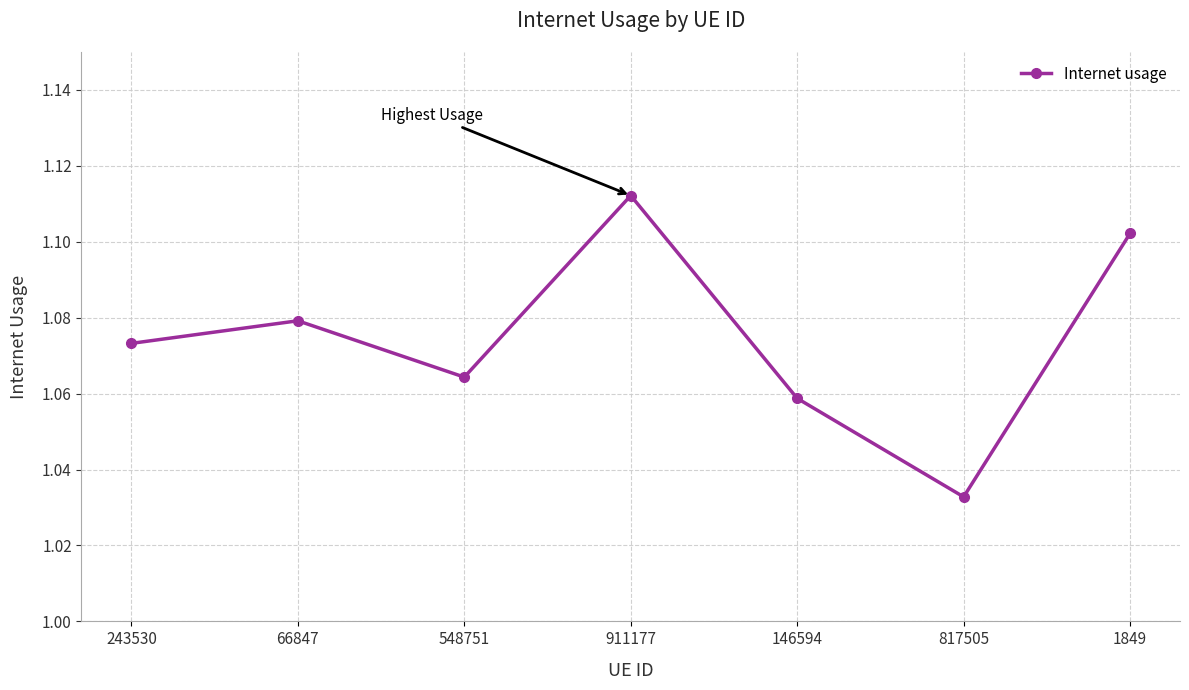

What is the label of the 3rd point from the right?

146594